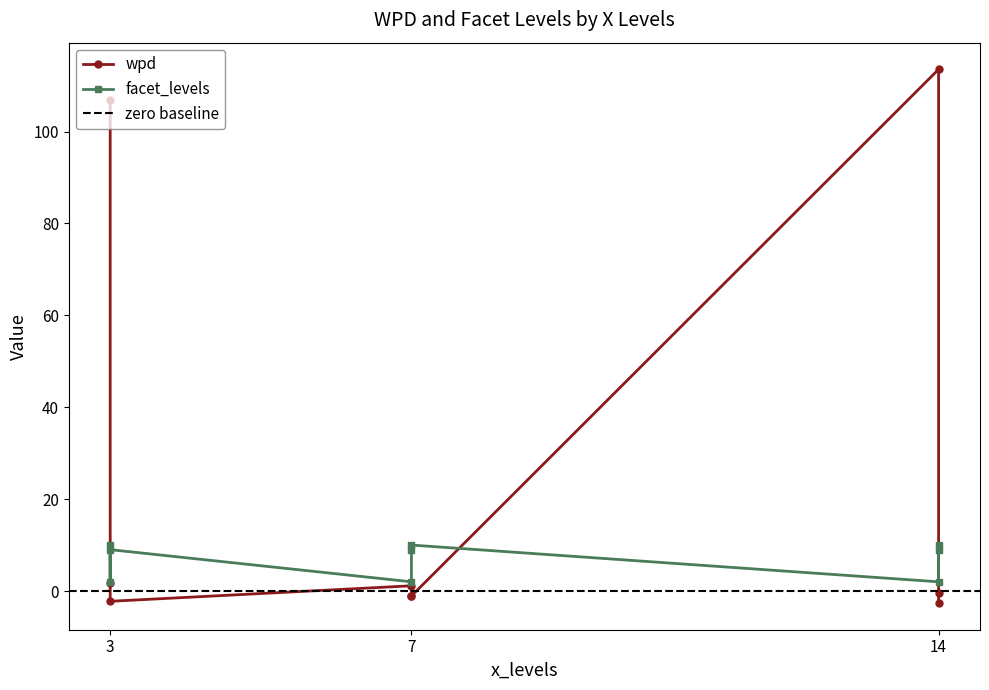

True or false: wpd has a value of -2.6 at 14.

True